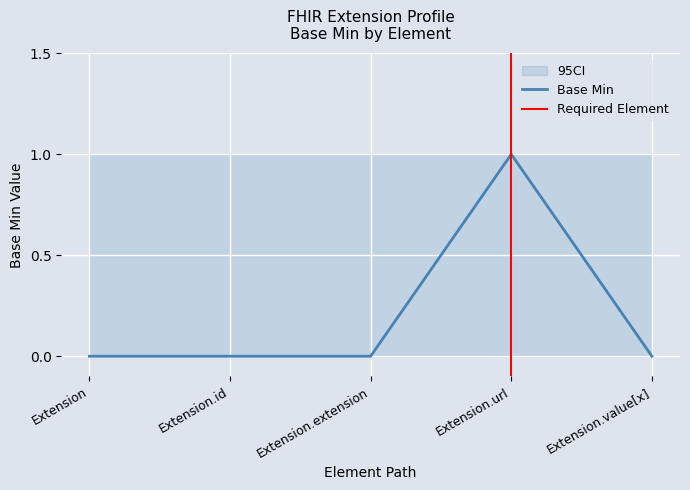

At Extension.value[x], list the series in order from smallest to largest.

Base Min, Base Min lower, Base Min upper